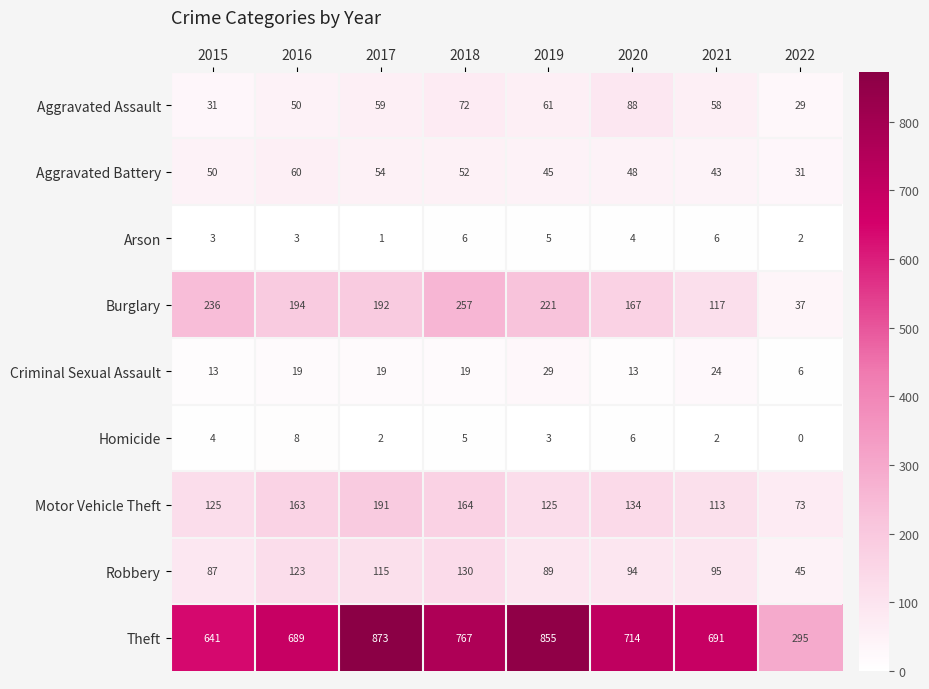

What value does the Homicide series have at 2019?

3